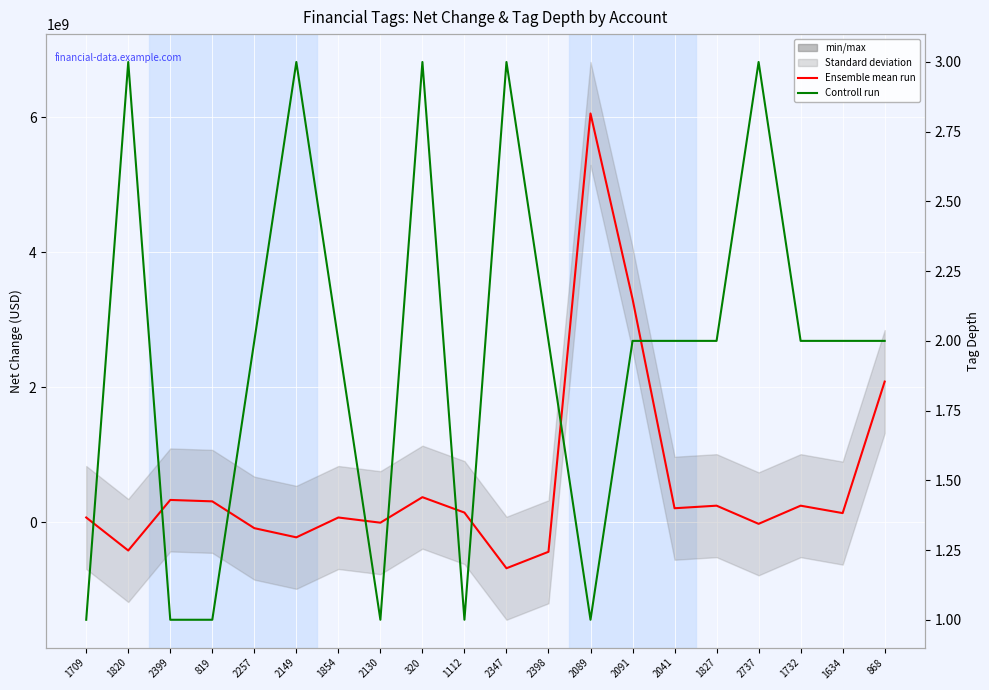

At which category does the chart reach its peak across all series?

2089